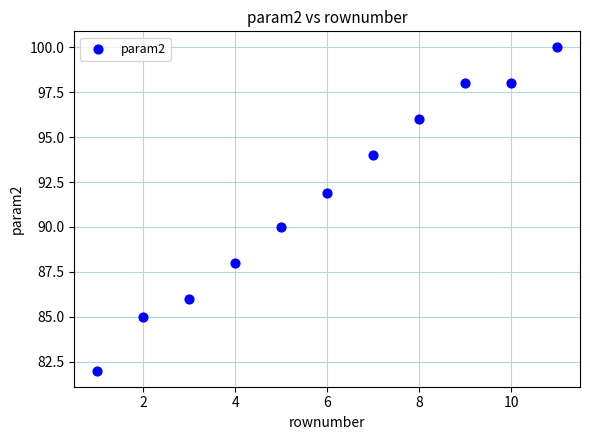

What is the range of X values (max minus min)?

10.0